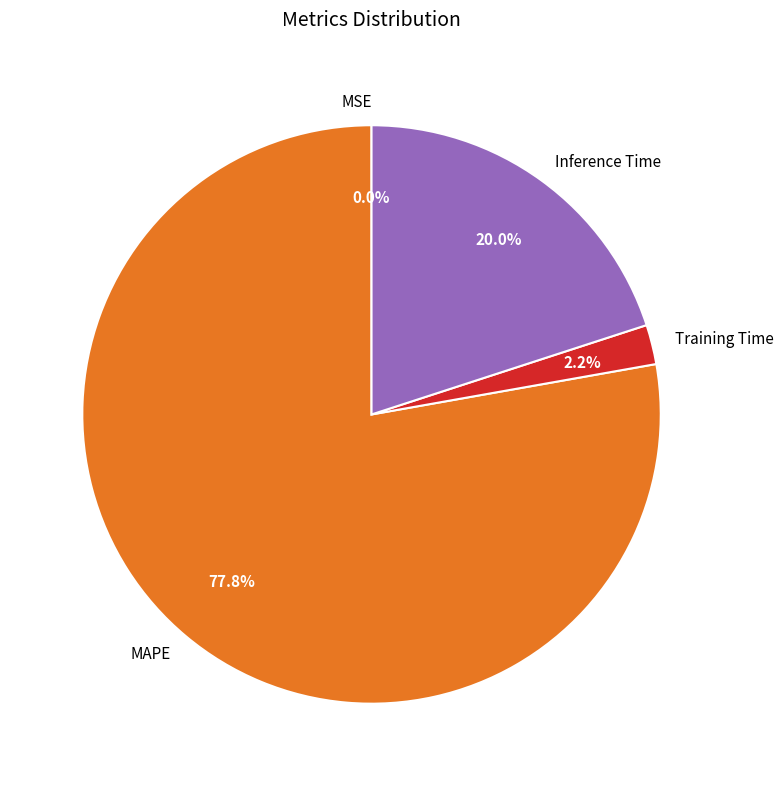

Is Training Time the majority of the pie?

No